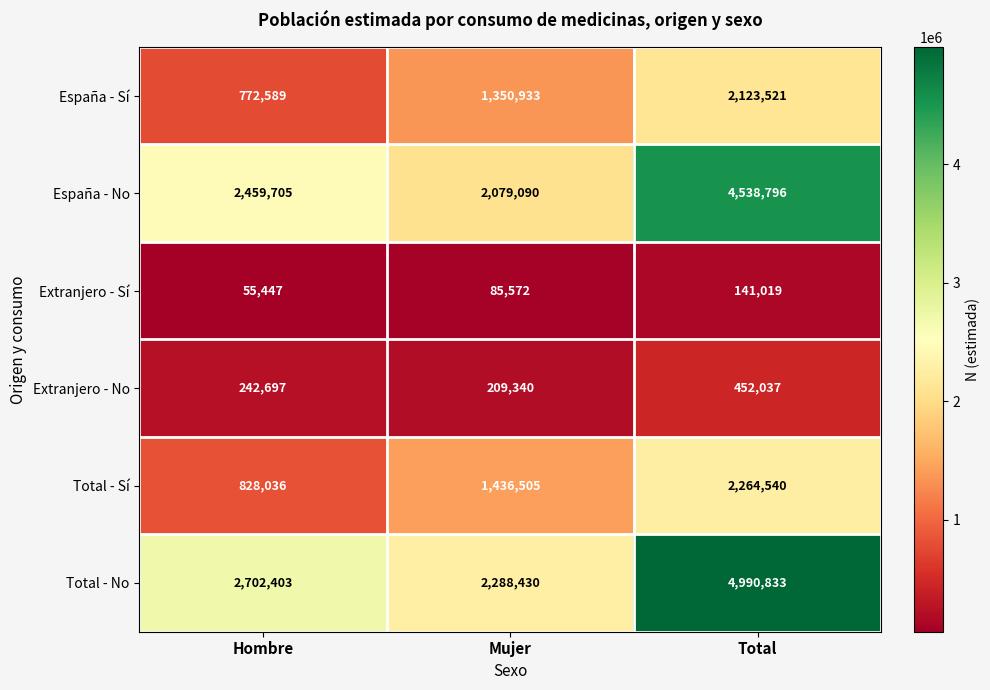

Reading right to left, transcribe all the data shown in this chart.

España - Sí: Total=2123521	Mujer=1350933	Hombre=772589
España - No: Total=4538796	Mujer=2079090	Hombre=2459705
Extranjero - Sí: Total=141019	Mujer=85572	Hombre=55447
Extranjero - No: Total=452037	Mujer=209340	Hombre=242697
Total - Sí: Total=2264540	Mujer=1436505	Hombre=828036
Total - No: Total=4990833	Mujer=2288430	Hombre=2702403